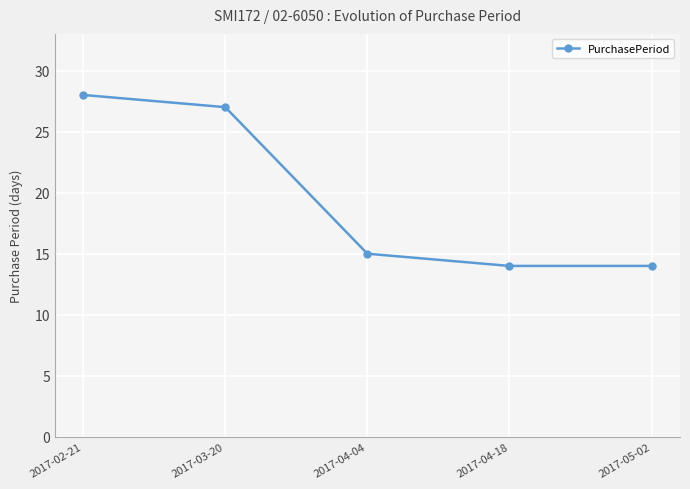

Where does the data first go above 15?

2017-02-21